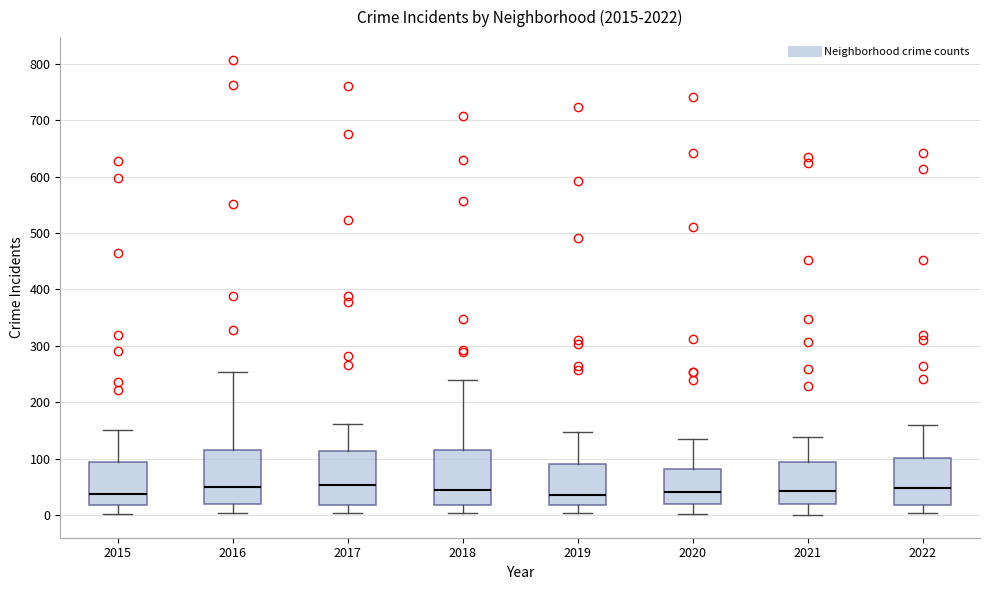

Reading left to right, read every box against the y-axis: the position of its median line, the range the box covers, and the ends of its whiskers. The values are not printed on the chart, so give them approximately, as read against the axis.

2015: median 40, box 20 to 90, whiskers 0 to 150
2016: median 50, box 20 to 110, whiskers 0 to 250
2017: median 50, box 20 to 110, whiskers 0 to 160
2018: median 40, box 20 to 120, whiskers 0 to 240
2019: median 40, box 20 to 90, whiskers 0 to 150
2020: median 40, box 20 to 80, whiskers 0 to 140
2021: median 40, box 20 to 90, whiskers 0 to 140
2022: median 50, box 20 to 100, whiskers 0 to 160